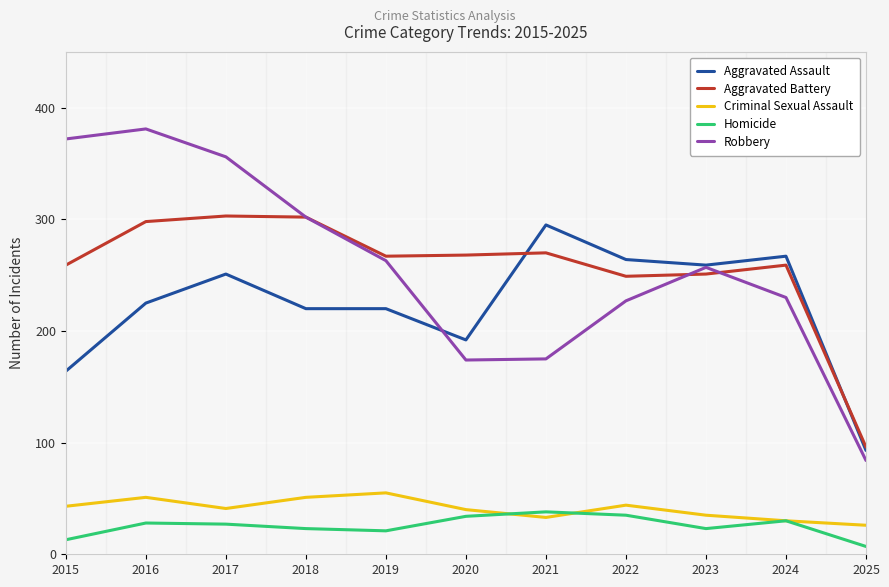

Rank the series by their maximum value, from lowest to highest.

Homicide, Criminal Sexual Assault, Aggravated Assault, Aggravated Battery, Robbery